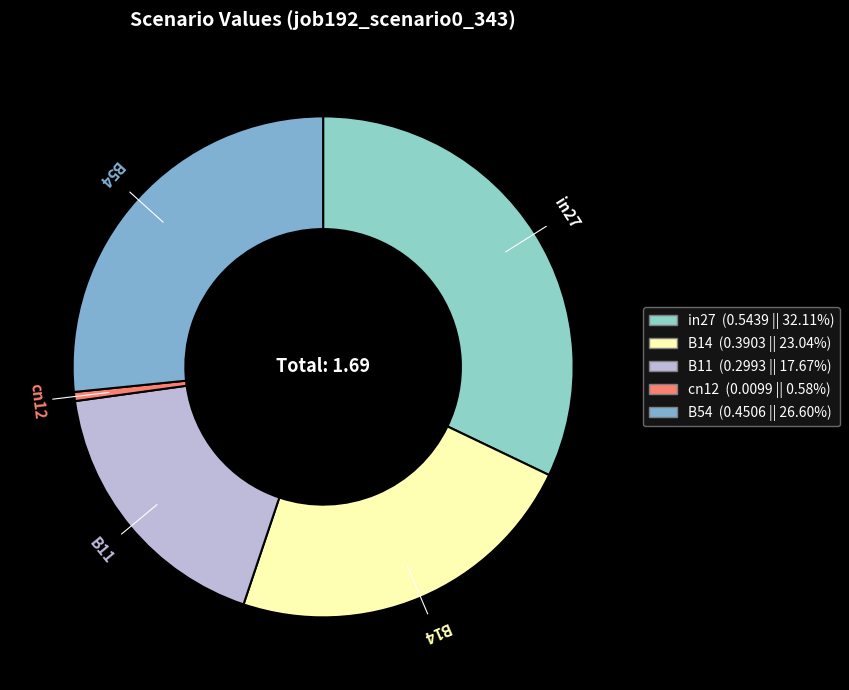

Rank the categories by value from lowest to highest.

cn12, B11, B14, B54, in27